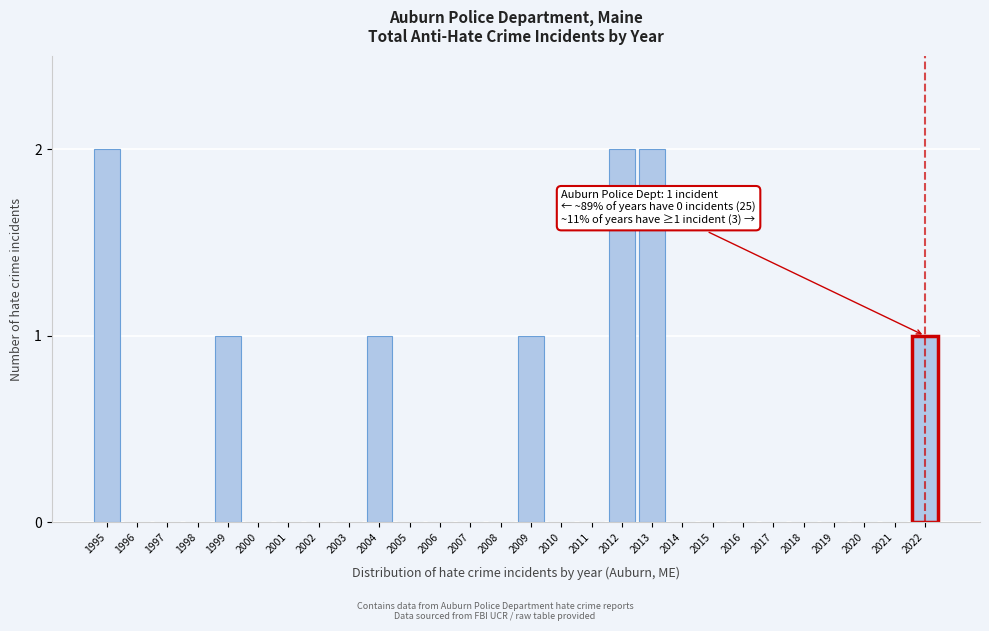

Reading left to right, what are all the values shown in this chart?

1995=2	1996=0	1997=0	1998=0	1999=1	2000=0	2001=0	2002=0	2003=0	2004=1	2005=0	2006=0	2007=0	2008=0	2009=1	2010=0	2011=0	2012=2	2013=2	2014=0	2015=0	2016=0	2017=0	2018=0	2019=0	2020=0	2021=0	2022=1